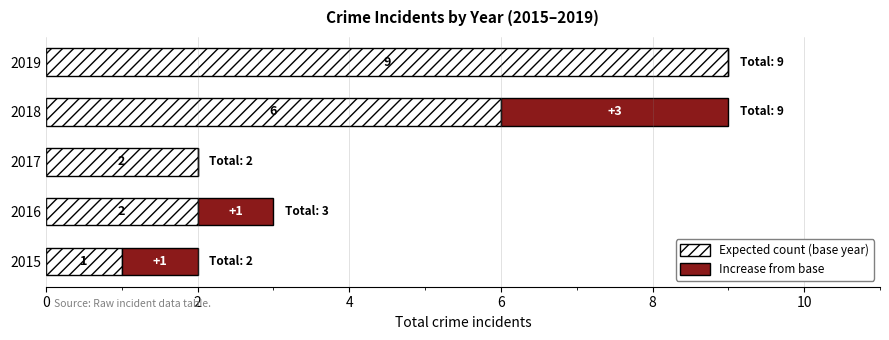

What is the sum of all Expected count (base year) values?

20